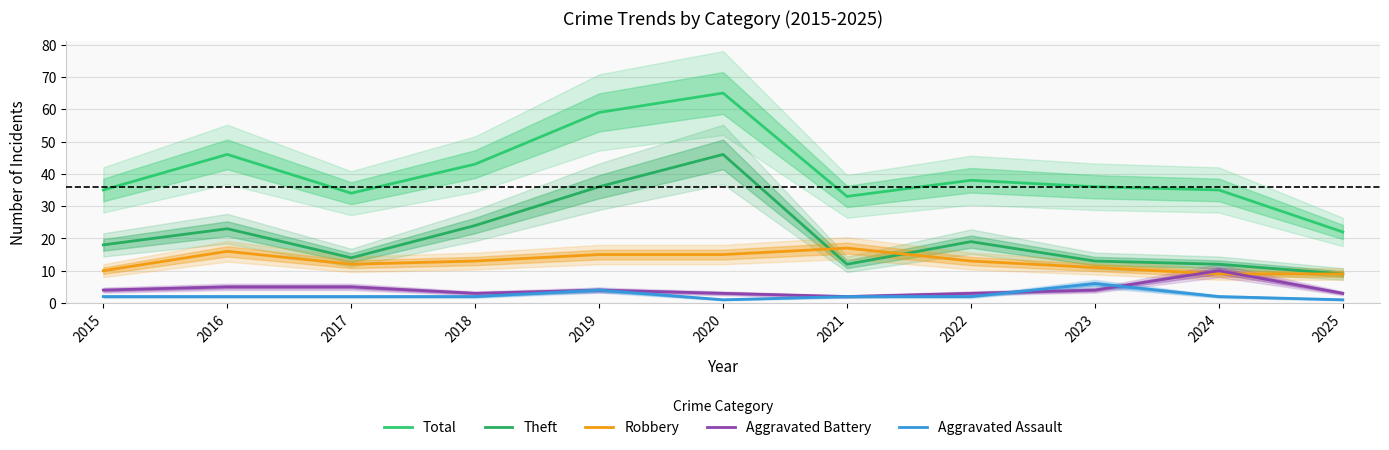

List the labels in order of Robbery value, smallest first.

2024, 2025, 2015, 2023, 2017, 2018, 2022, 2019, 2020, 2016, 2021